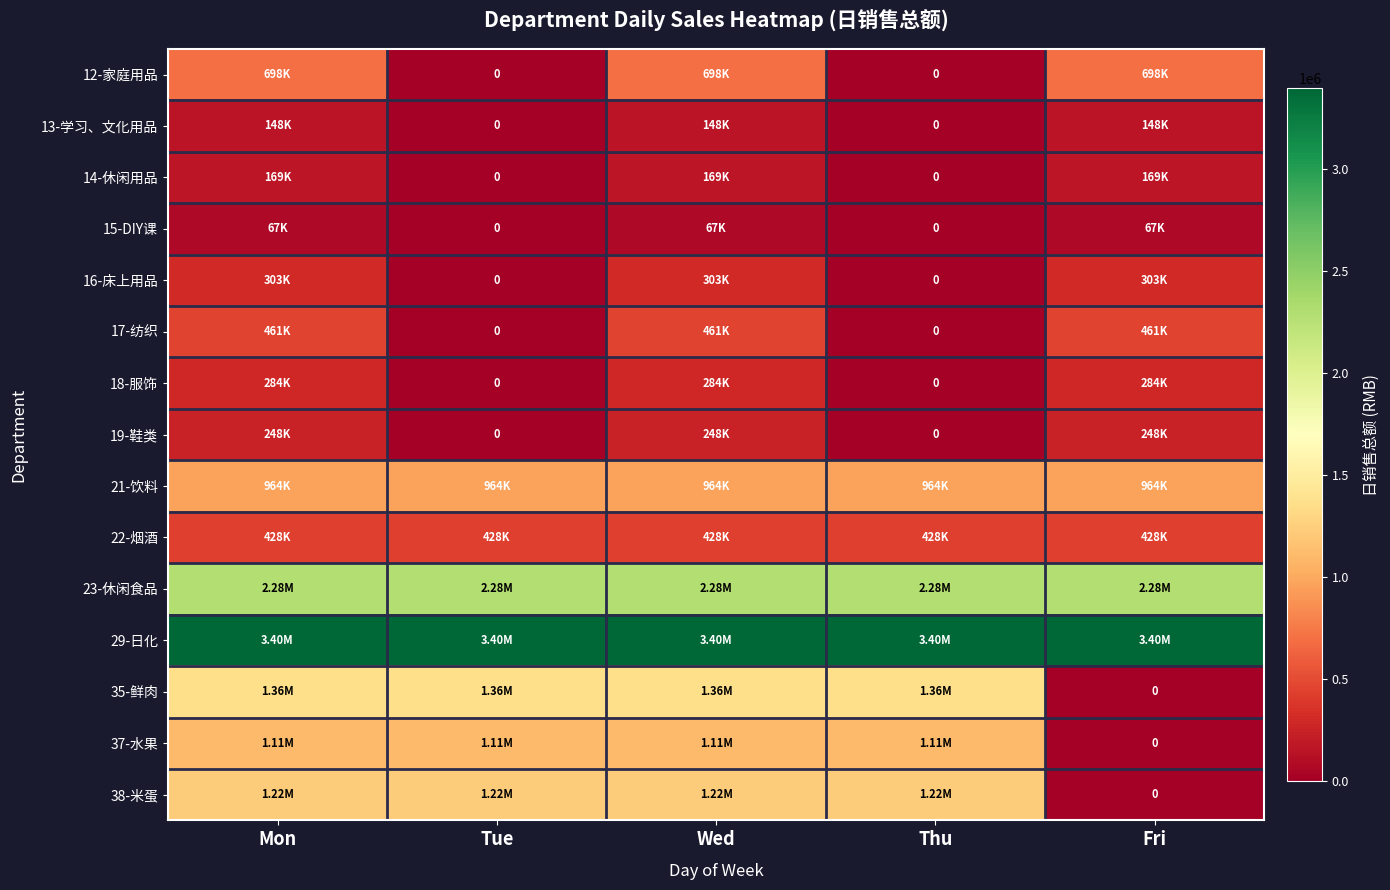

Between Tue and Fri, which is larger?

Fri